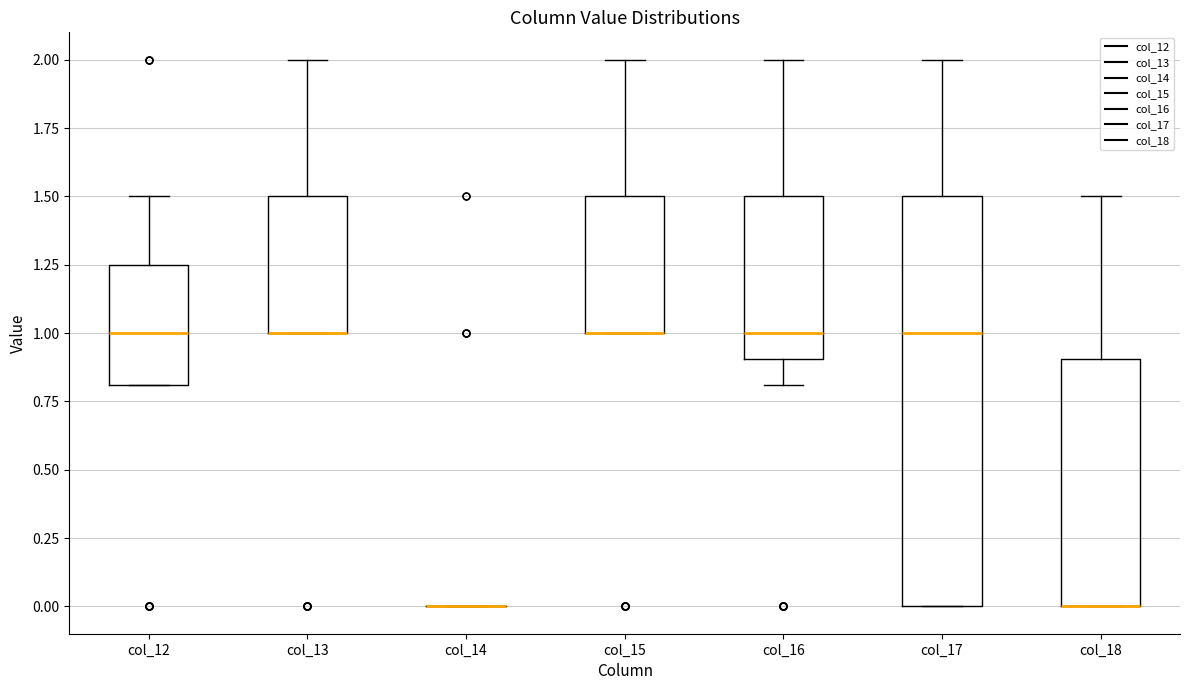

Which box is the tallest, from its lower edge to its upper edge?

col_17